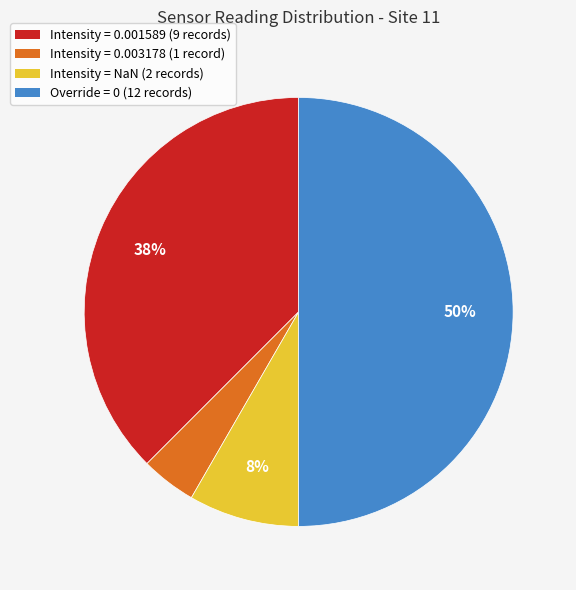

How many slices are in this pie chart?

4